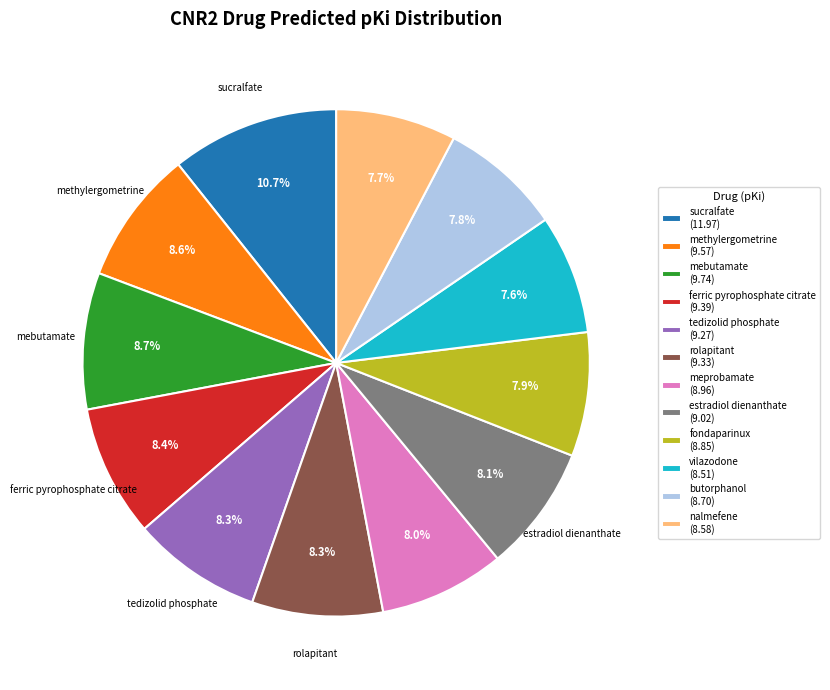

Is there any slice that represents more than half of the pie?

No